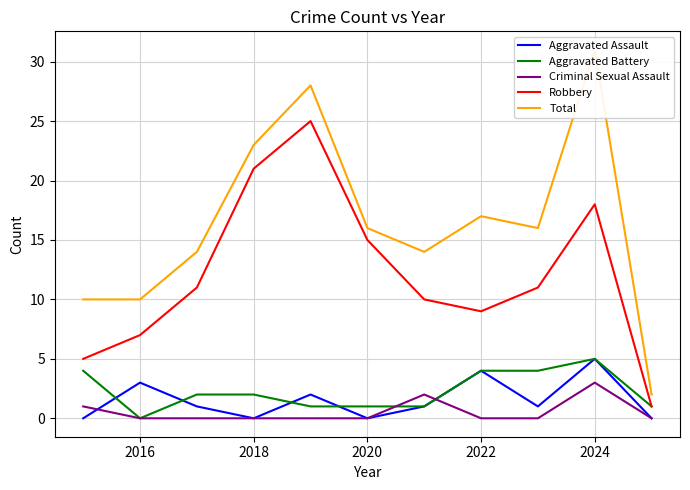

Which category has the highest value in the Aggravated Assault series?

2024